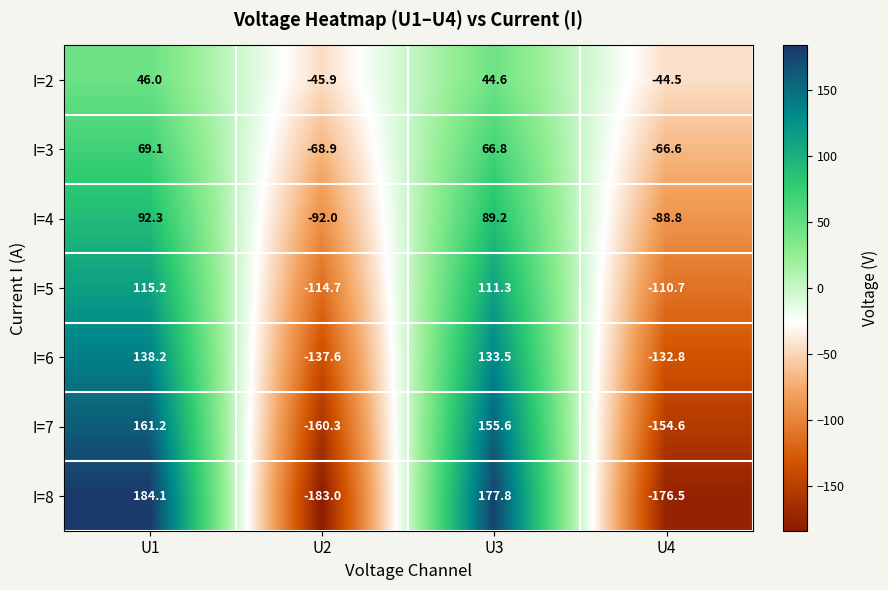

At which category is the sum across all series the highest?

U1